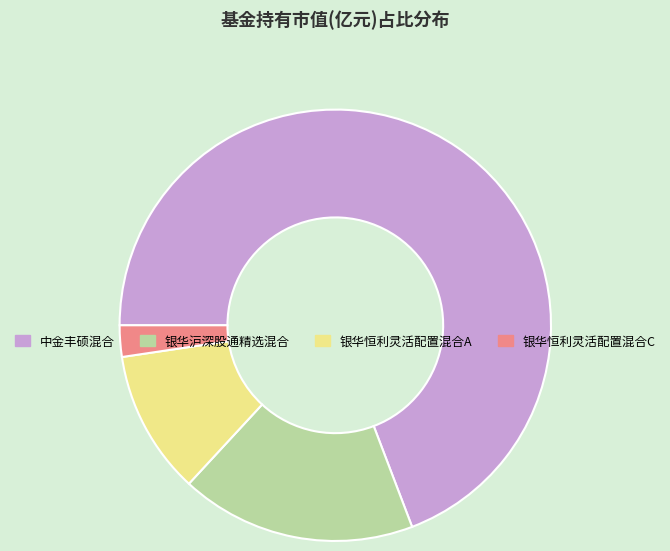

The 中金丰硕混合 slice represents 76% of the pie. True or false?

False